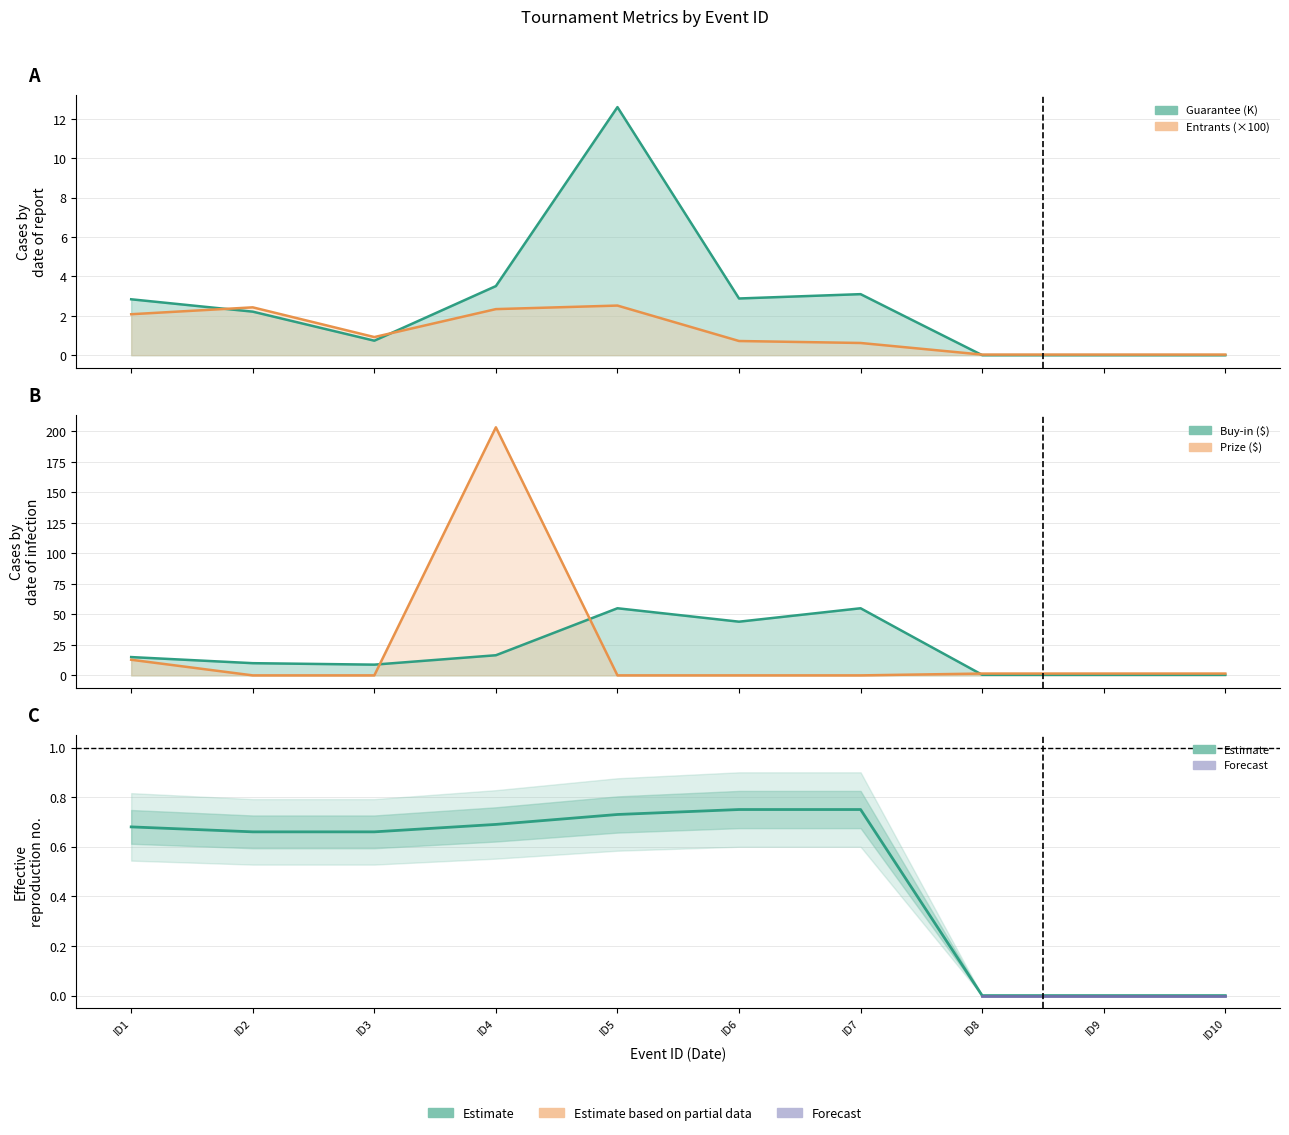

Rank the categories by value from lowest to highest.

ID8, ID9, ID10, ID2, ID3, ID1, ID4, ID5, ID6, ID7